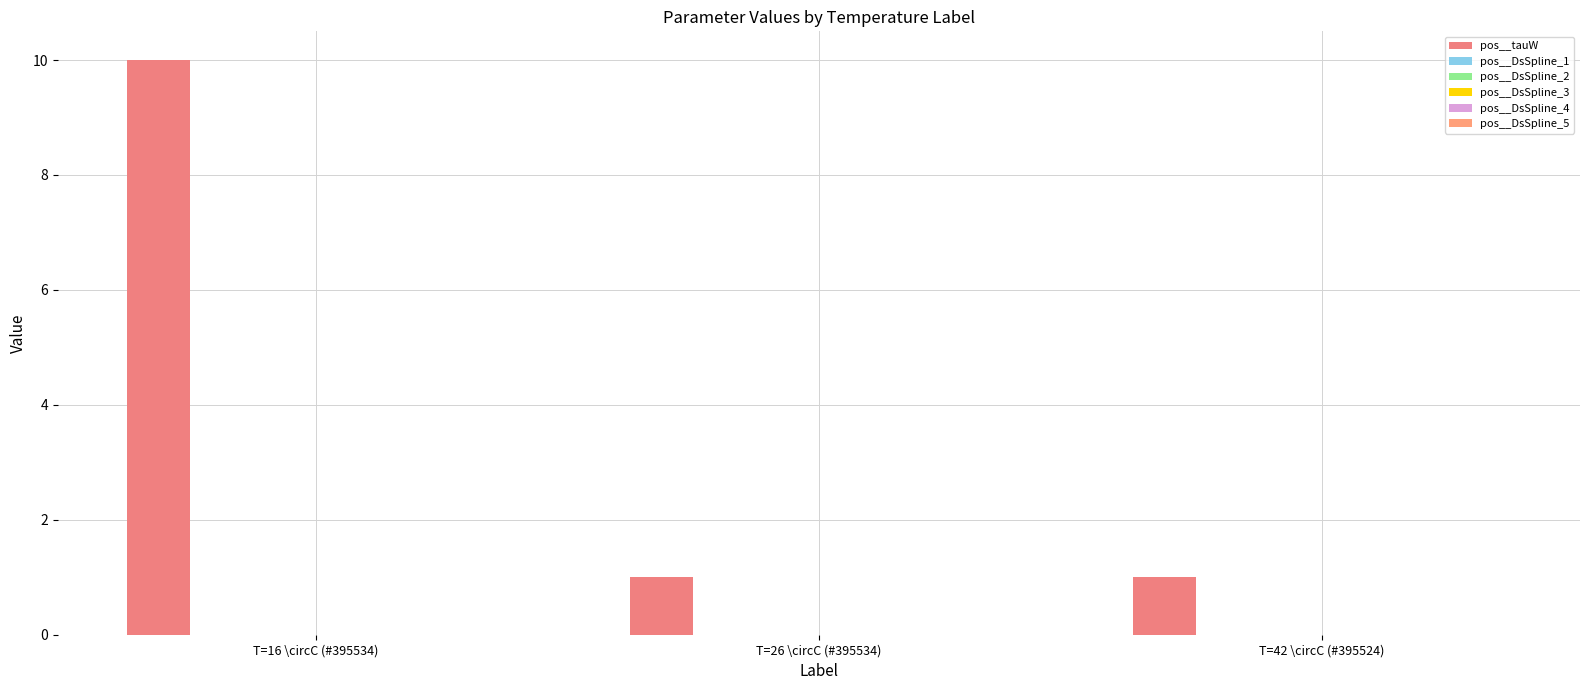

At how many categories does at least one series exceed 2?

1